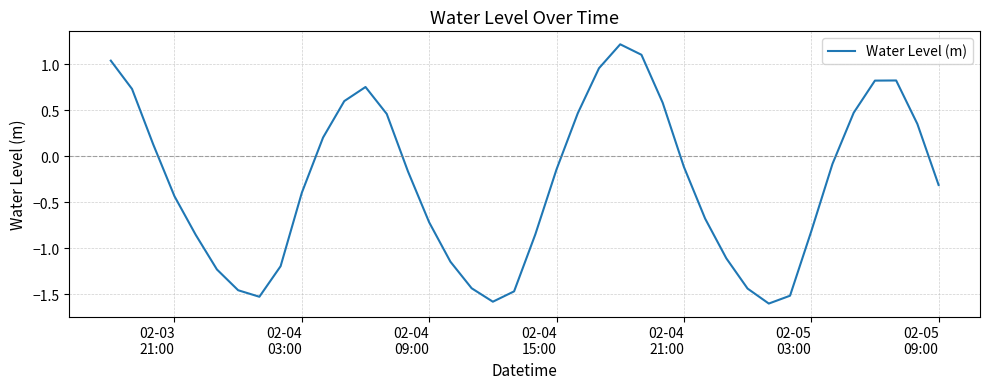

What is the difference between the maximum and minimum values?

2.8